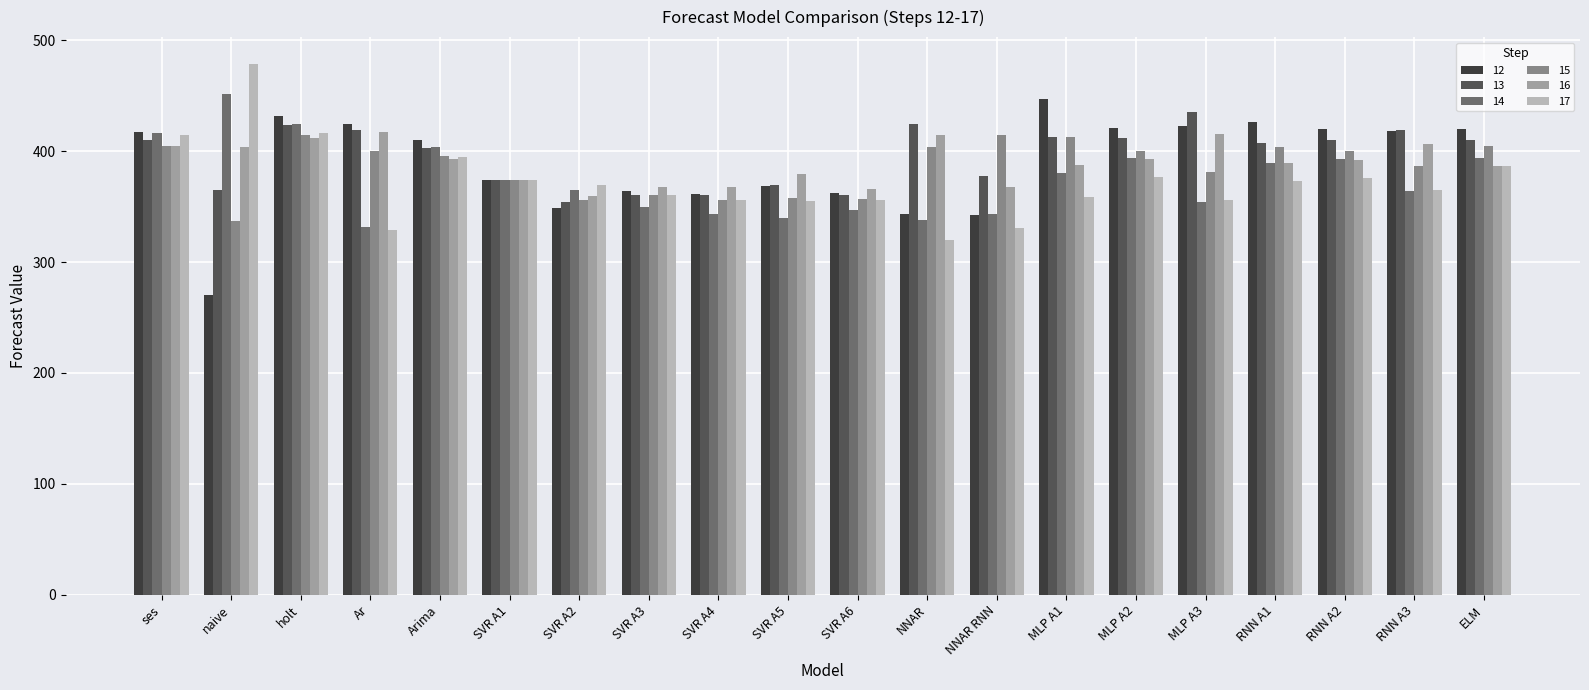

What is the label of the 19th bar from the right?

naive